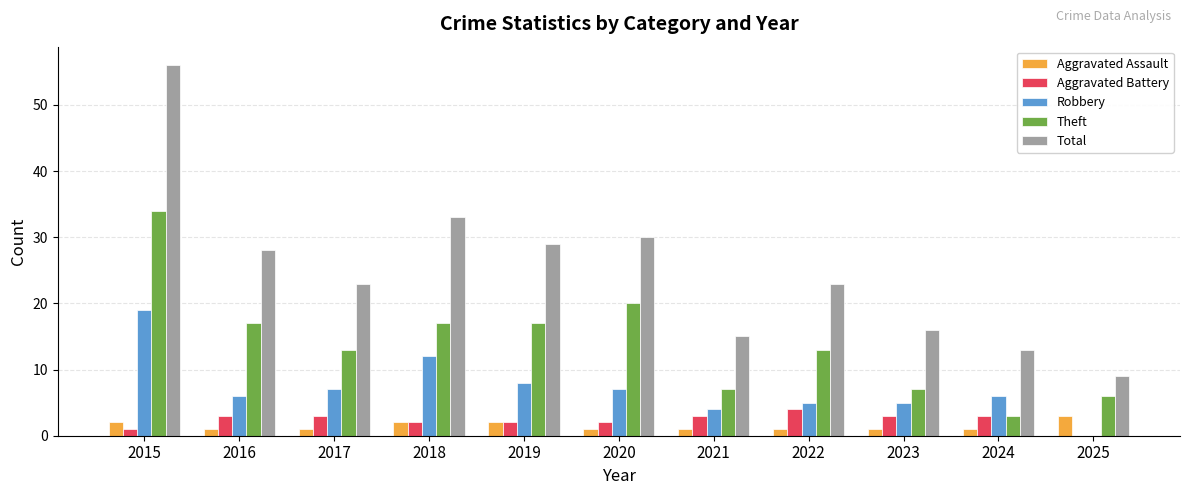

What is the greatest value displayed?

56